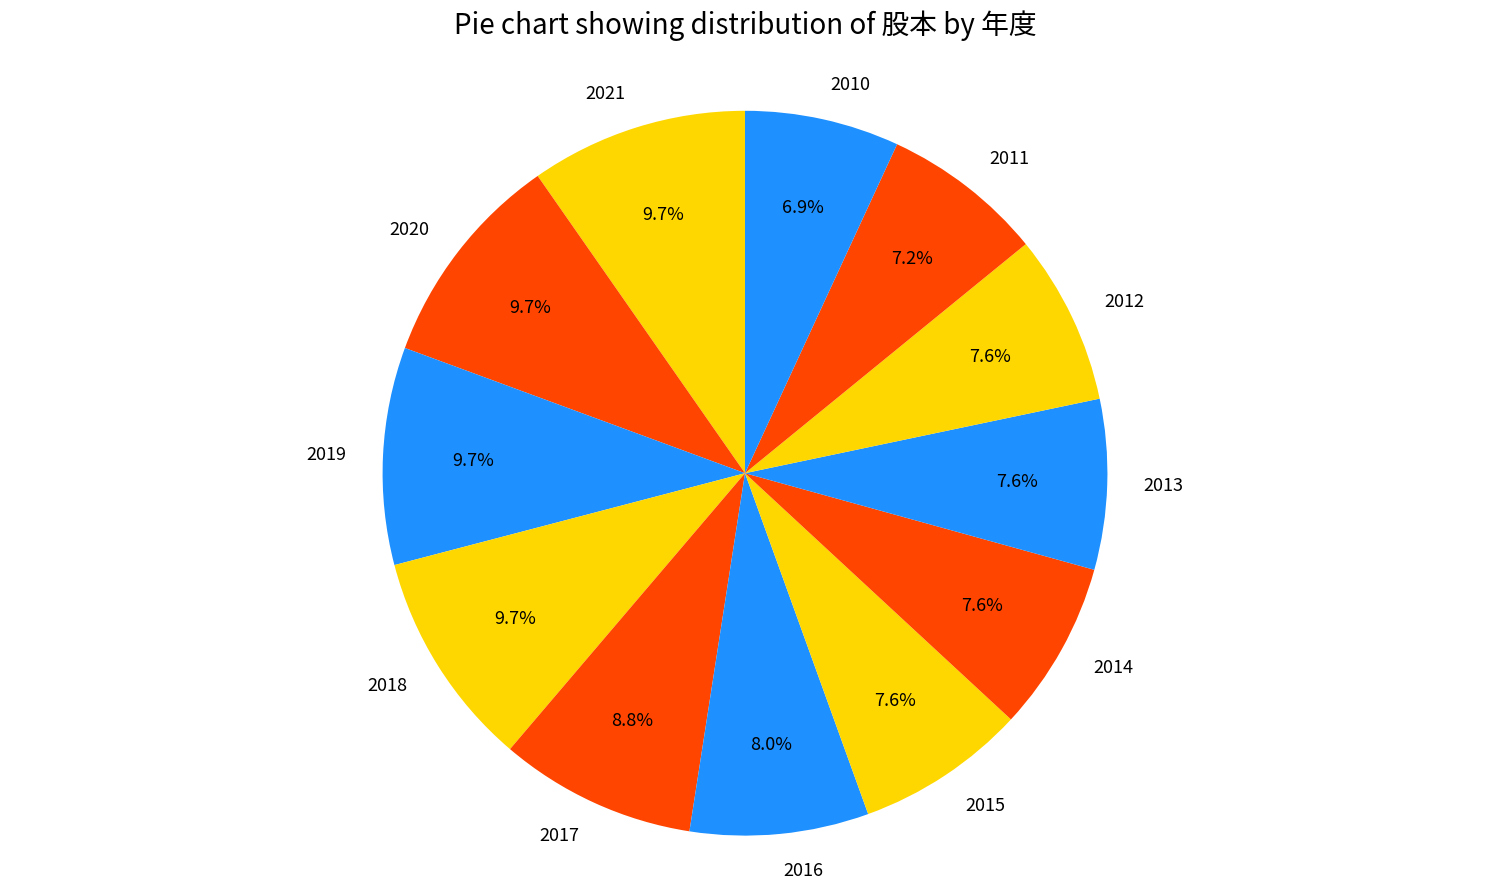

Is the sum of 2012 and 2013 greater than half?

No